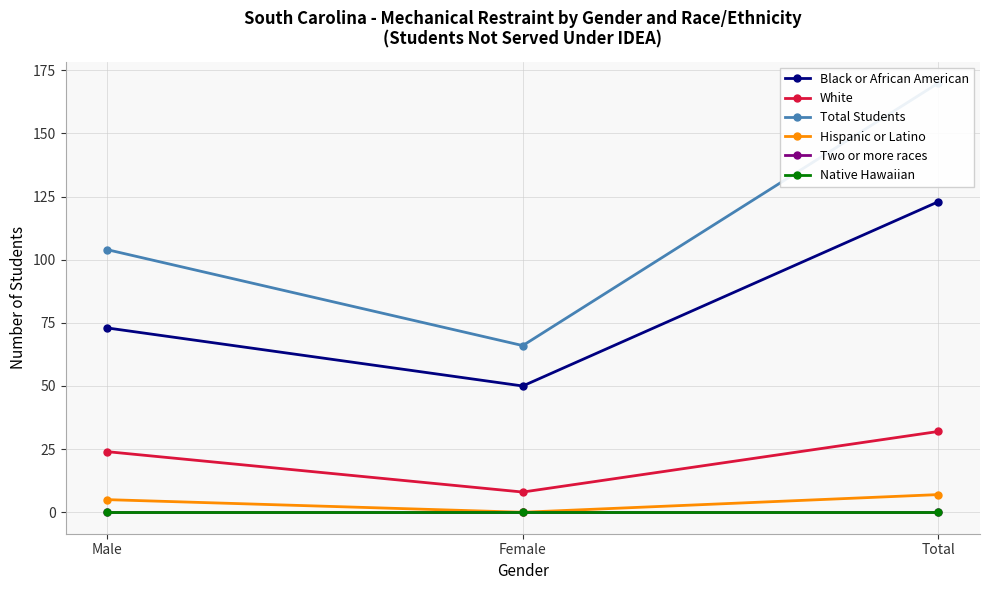

What is the difference between the highest and lowest values at Female?

66